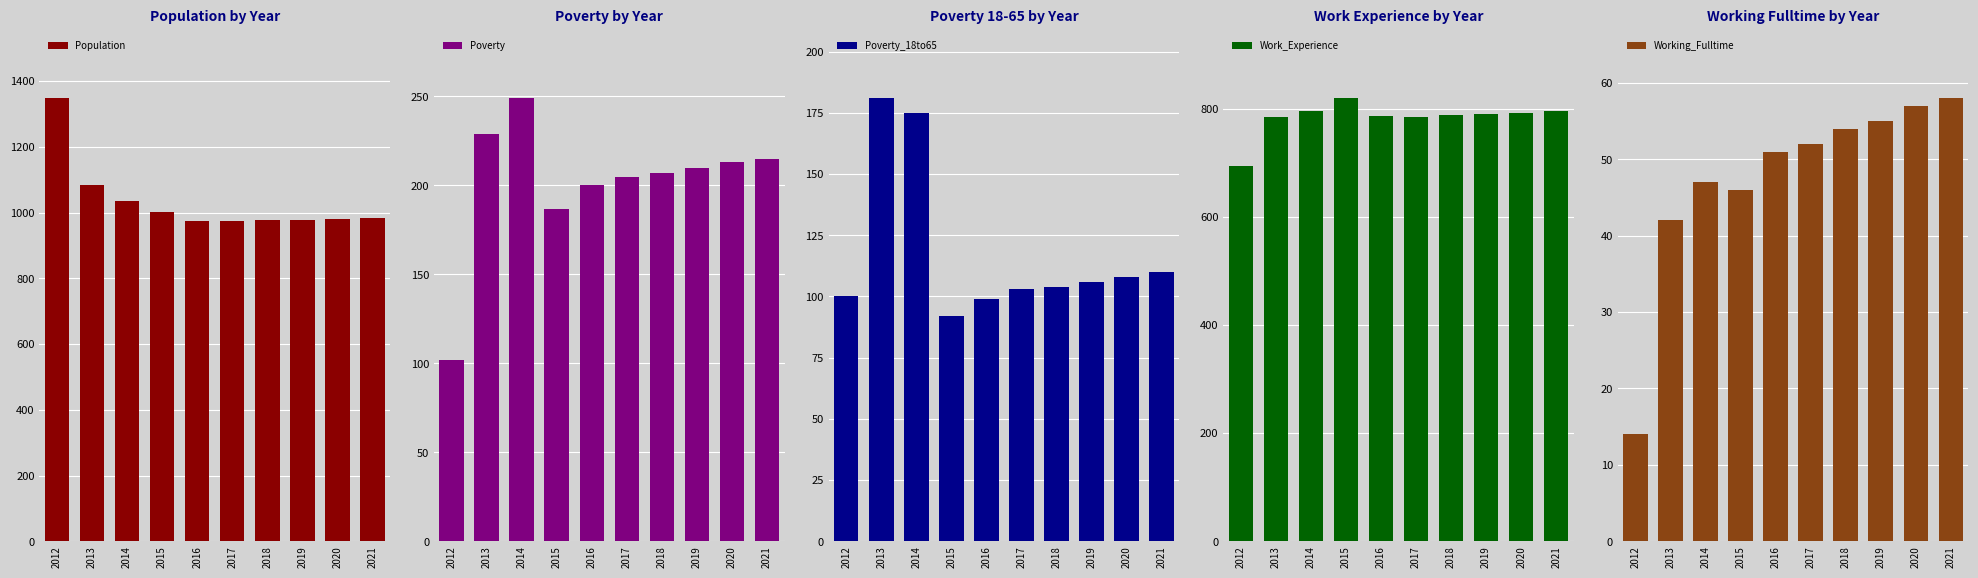

Reading right to left, transcribe all the data shown in this chart.

Population: 2021=984	2020=982	2019=979	2018=976	2017=973	2016=975	2015=1003	2014=1036	2013=1083	2012=1348
Poverty: 2021=215	2020=213	2019=210	2018=207	2017=205	2016=200	2015=187	2014=249	2013=229	2012=102
Poverty_18to65: 2021=110	2020=108	2019=106	2018=104	2017=103	2016=99	2015=92	2014=175	2013=181	2012=100
Work_Experience: 2021=795	2020=792	2019=790	2018=788	2017=785	2016=786	2015=819	2014=795	2013=784	2012=694
Working_Fulltime: 2021=58	2020=57	2019=55	2018=54	2017=52	2016=51	2015=46	2014=47	2013=42	2012=14